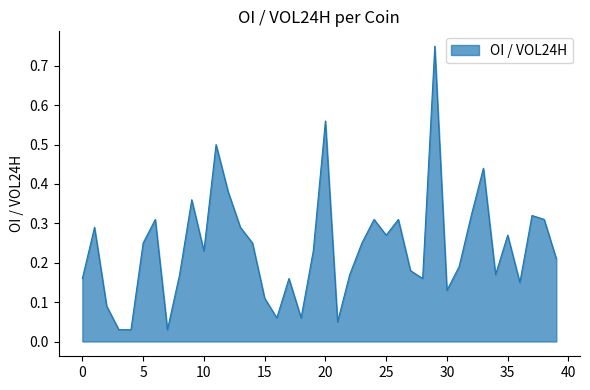

What is the difference between the maximum and minimum values?

0.7